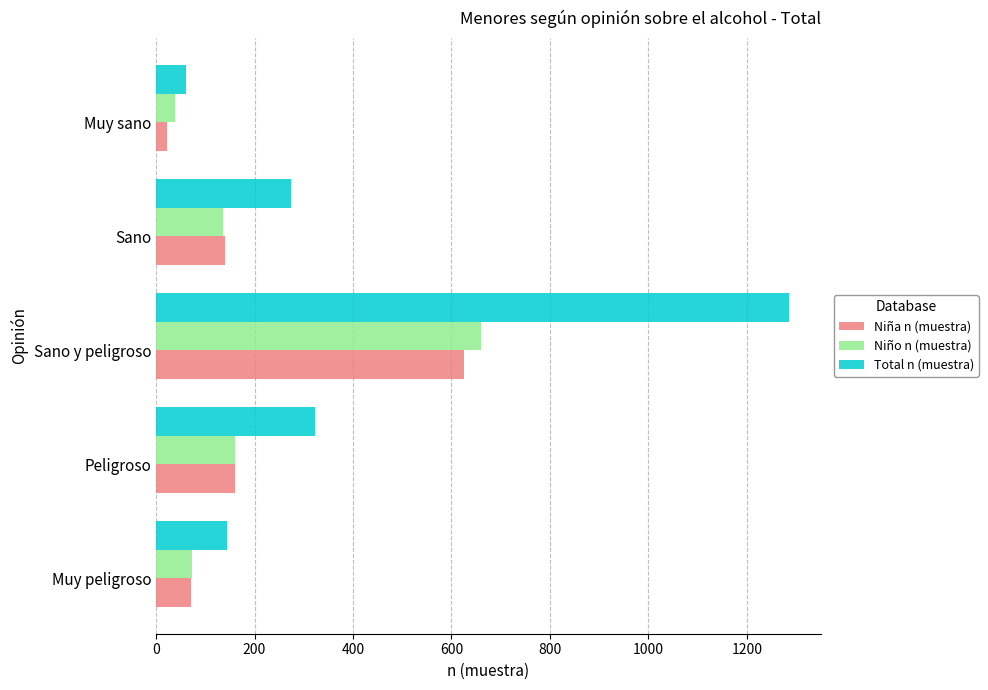

Where is Niña n (muestra) nearest to the value 324?

Peligroso